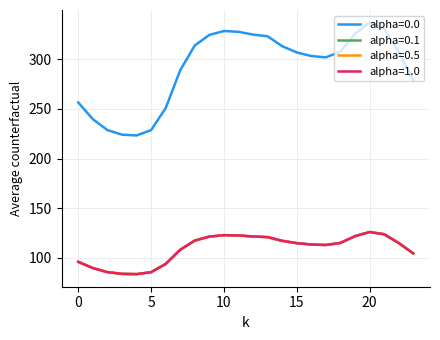

Does the chart display data point markers on the line(s)?

No